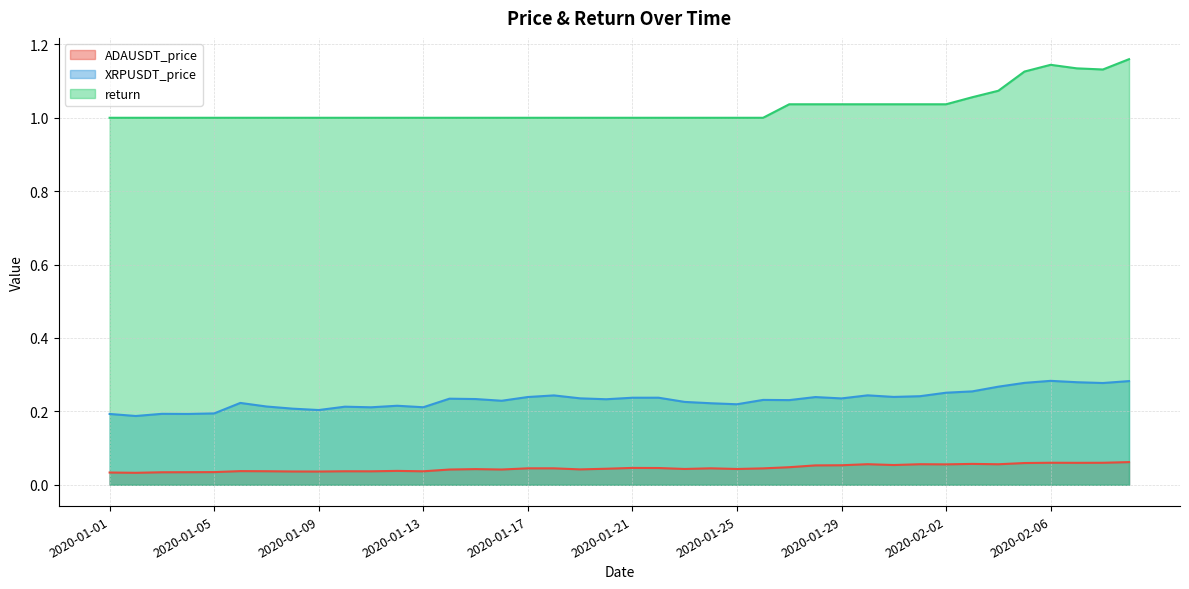

How many series are shown in this chart?

3